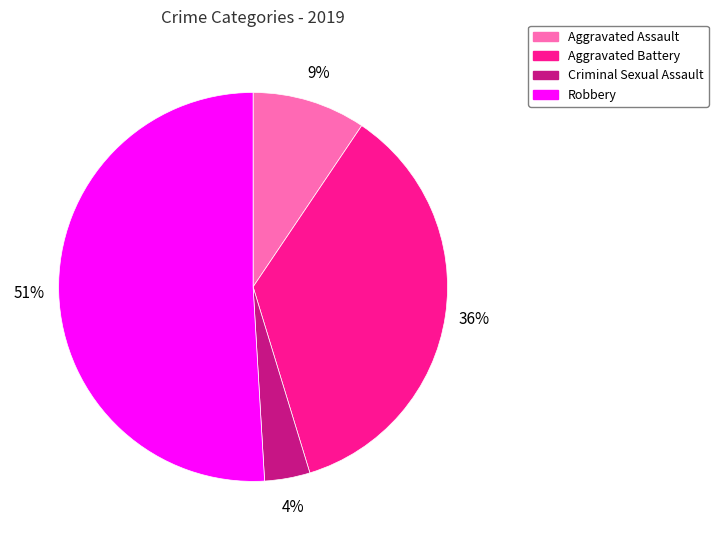

Combined, do Criminal Sexual Assault and Aggravated Battery account for over 50%?

No